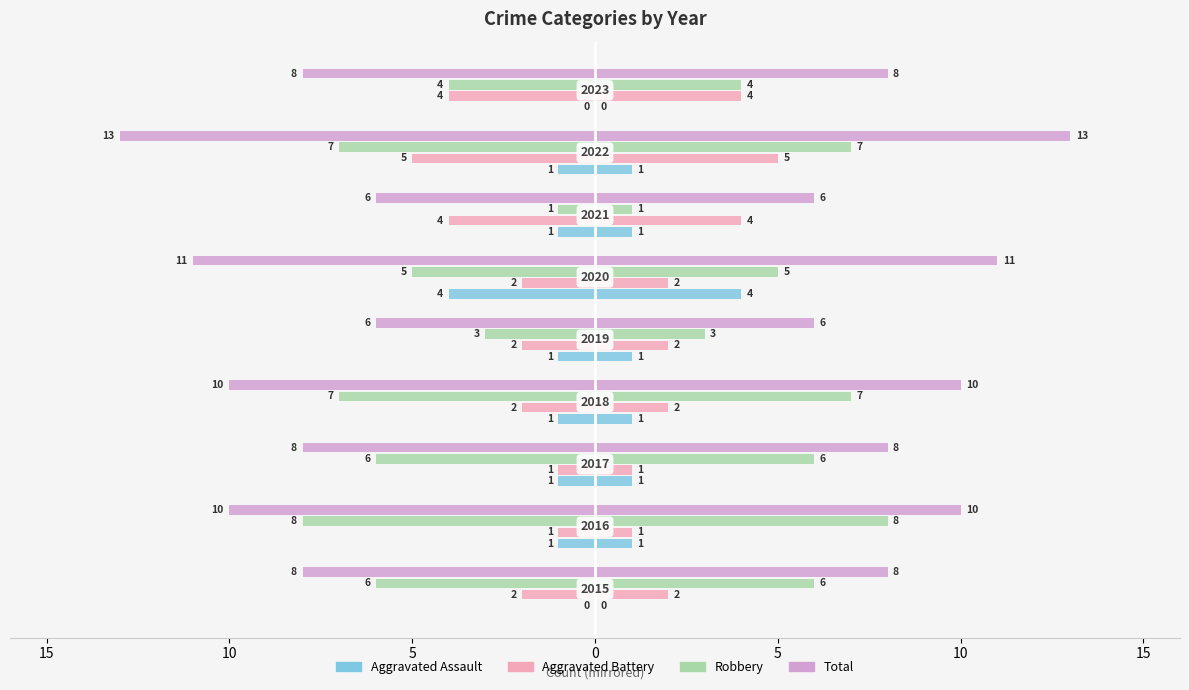

Which series has the widest spread of values?

Robbery